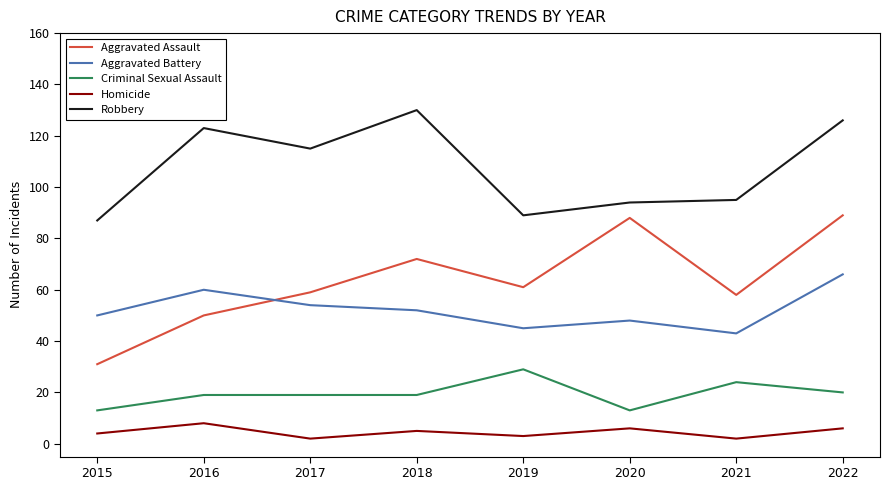

True or false: Homicide has a value of 6 at 2022.

True